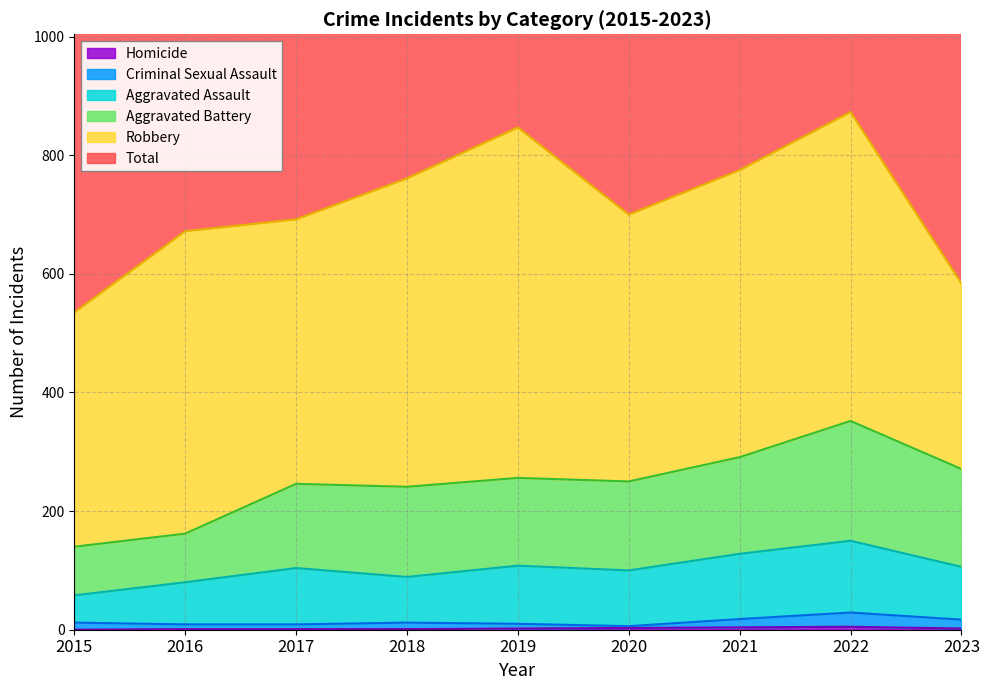

Which category has the lowest value across all series?

2015